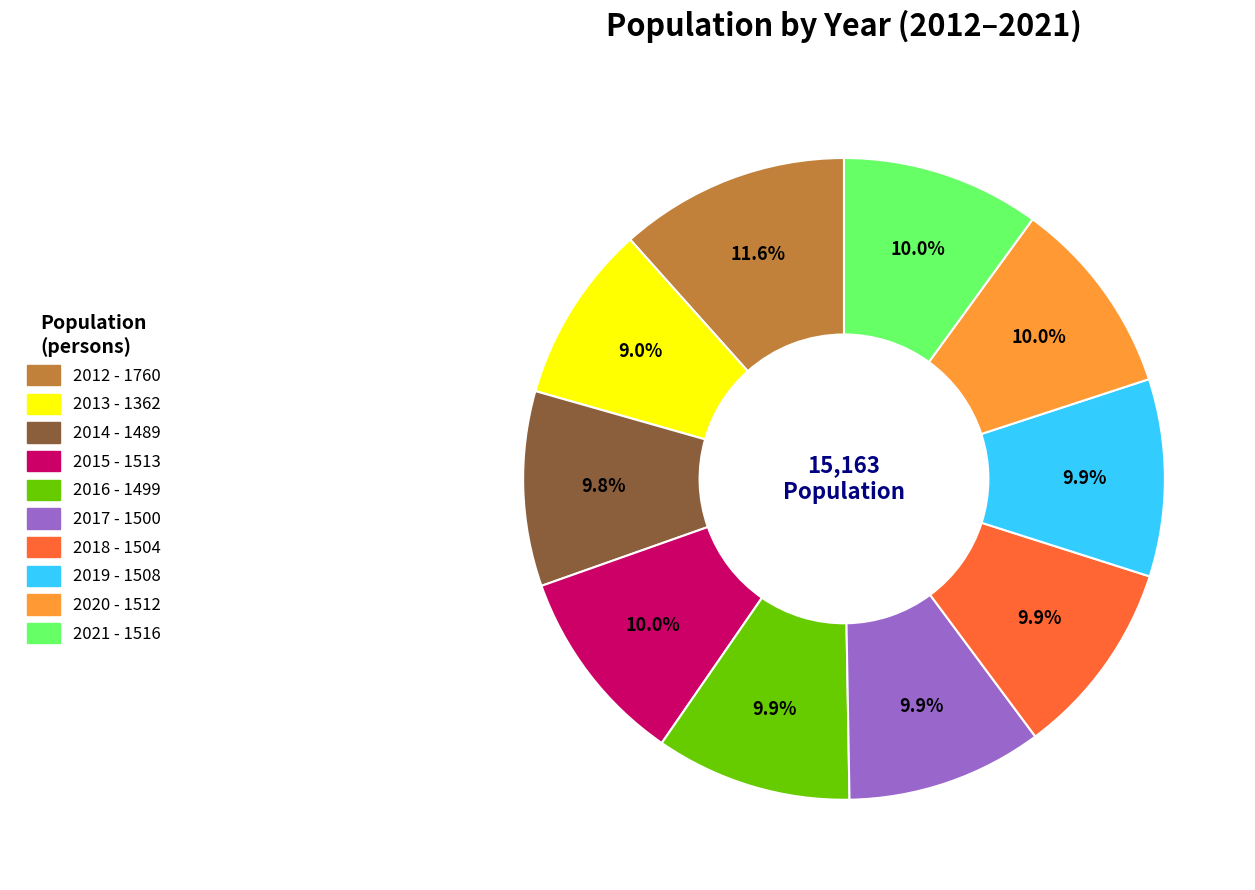

Is 2015 the majority of the pie?

No